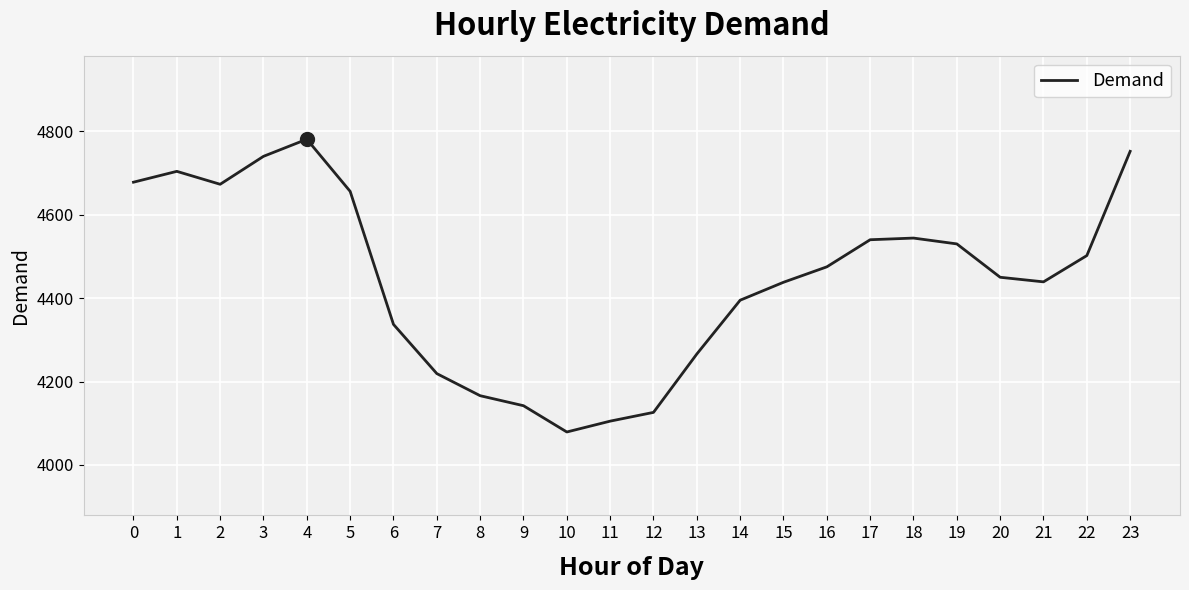

What is the minimum value shown in the chart?

4079